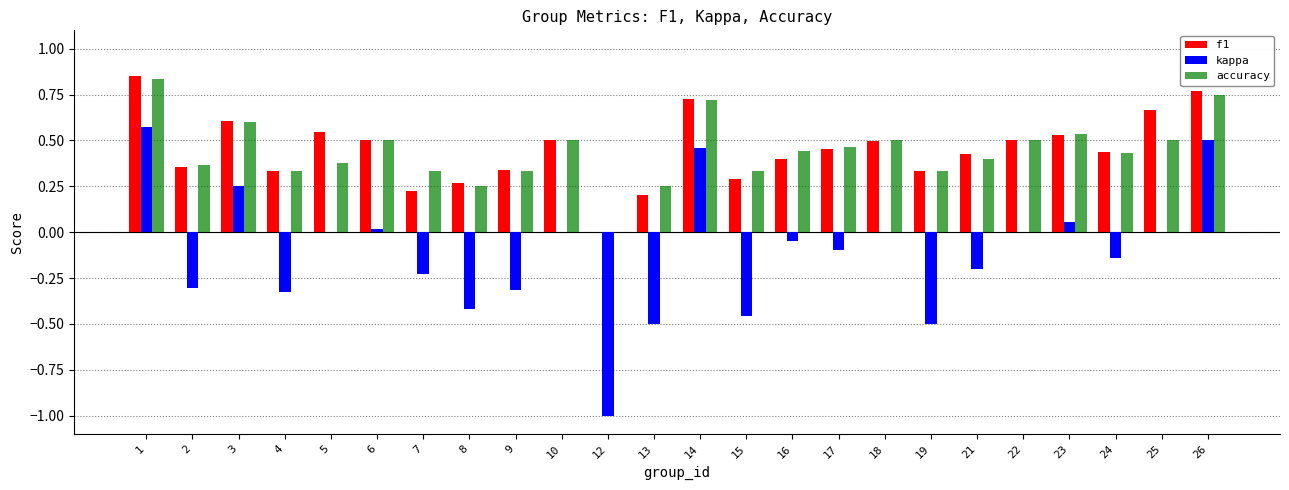

What is the total value across all series at 18?

1.0